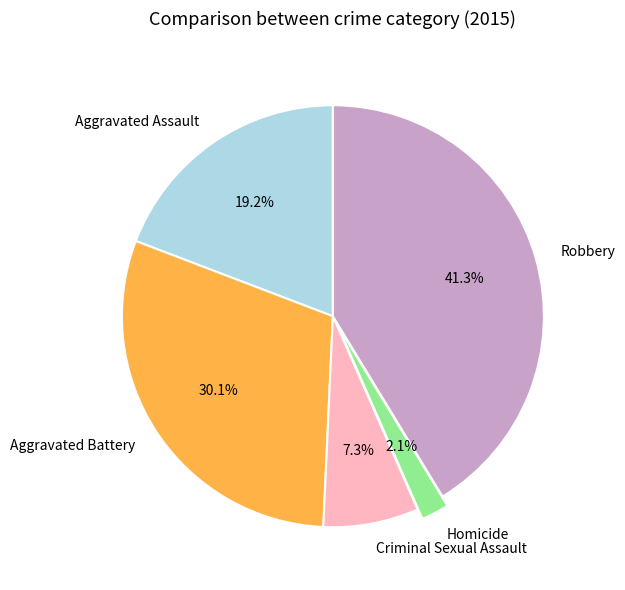

What is the total percentage of Robbery and Aggravated Battery?

71.4%